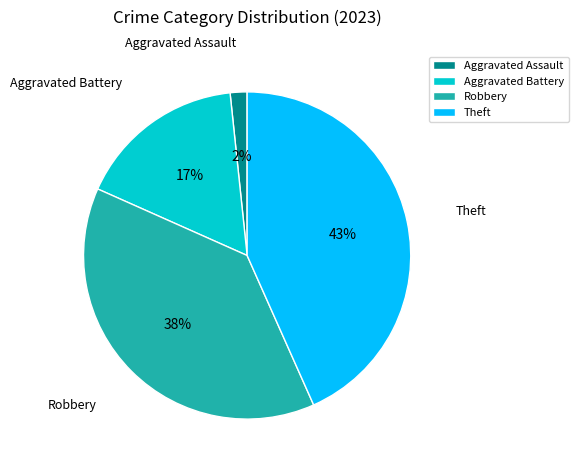

Count the number of slices in the pie.

4